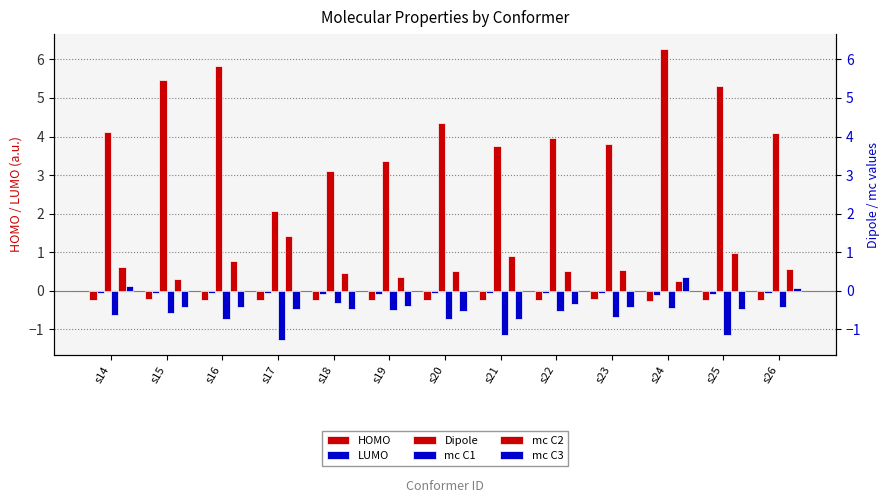

Is the value of mc C3 at s20 greater than the value of Dipole at s21?

No